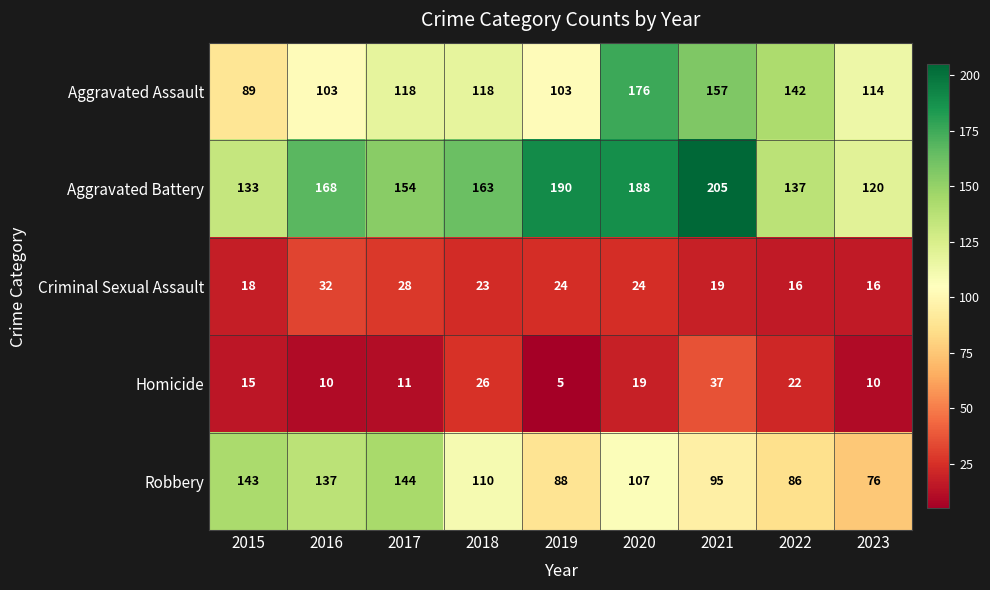

The value of Homicide at 2018 is 26. True or false?

True